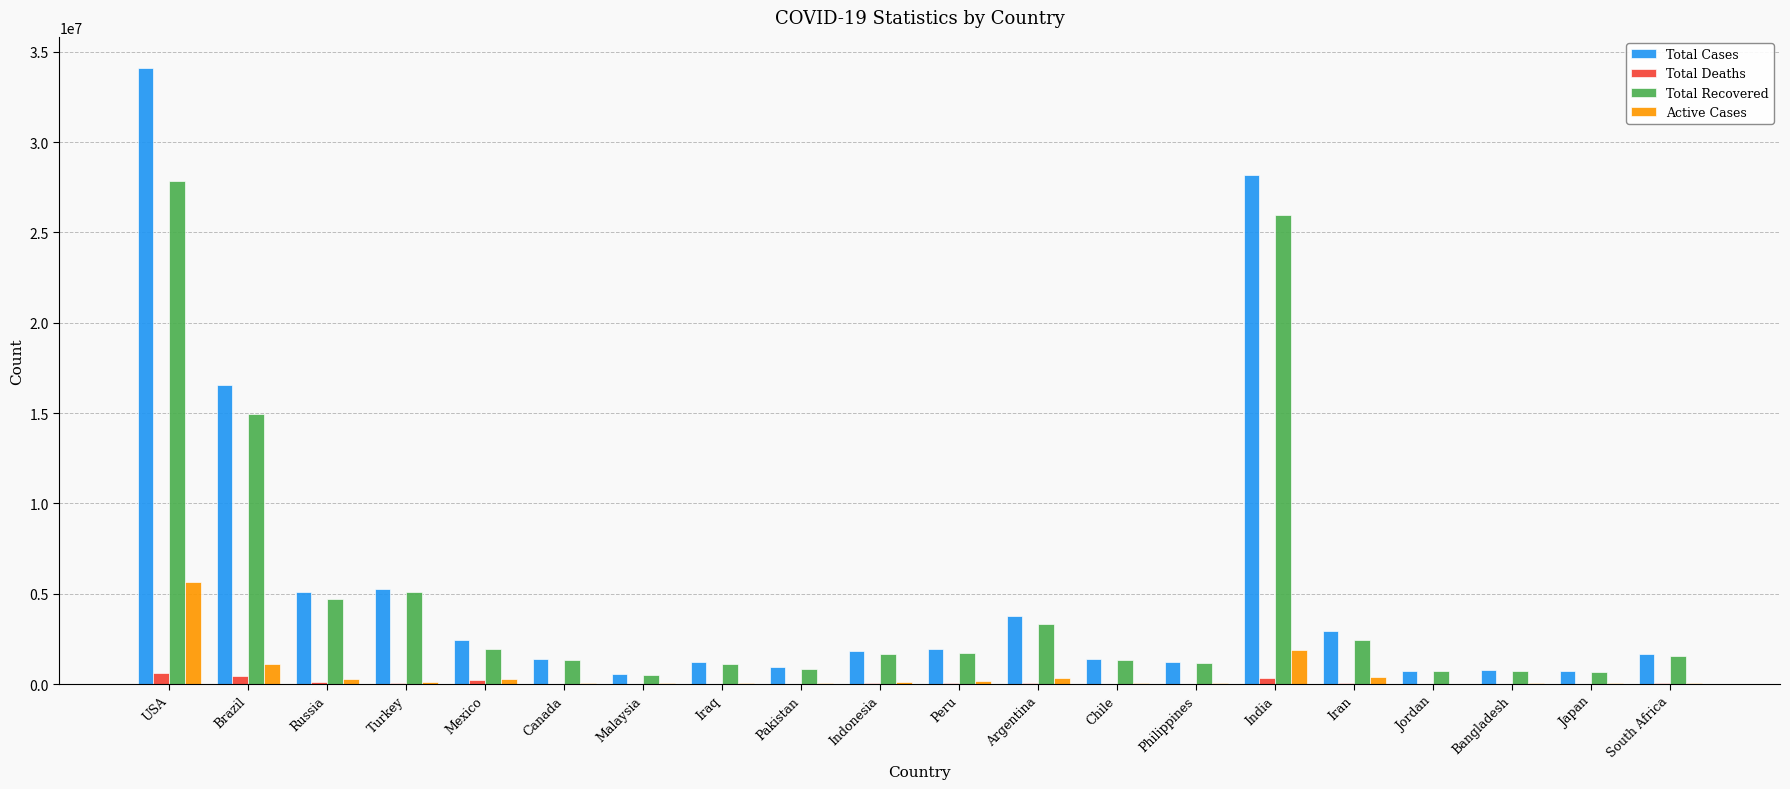

What is the sum of the Total Recovered values at Japan and Iran?

3134561